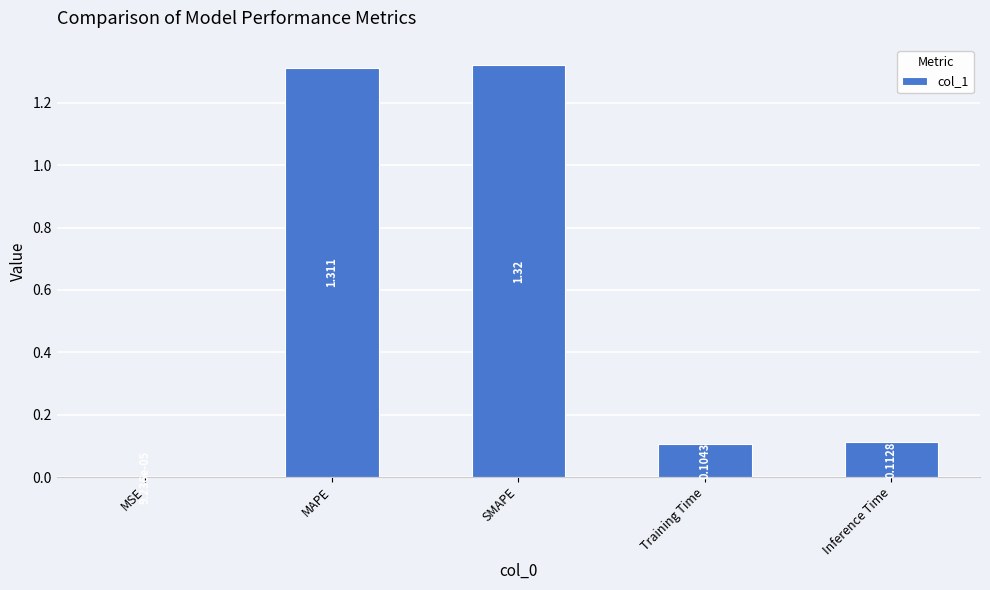

Which has a higher value, MSE or Inference Time?

Inference Time